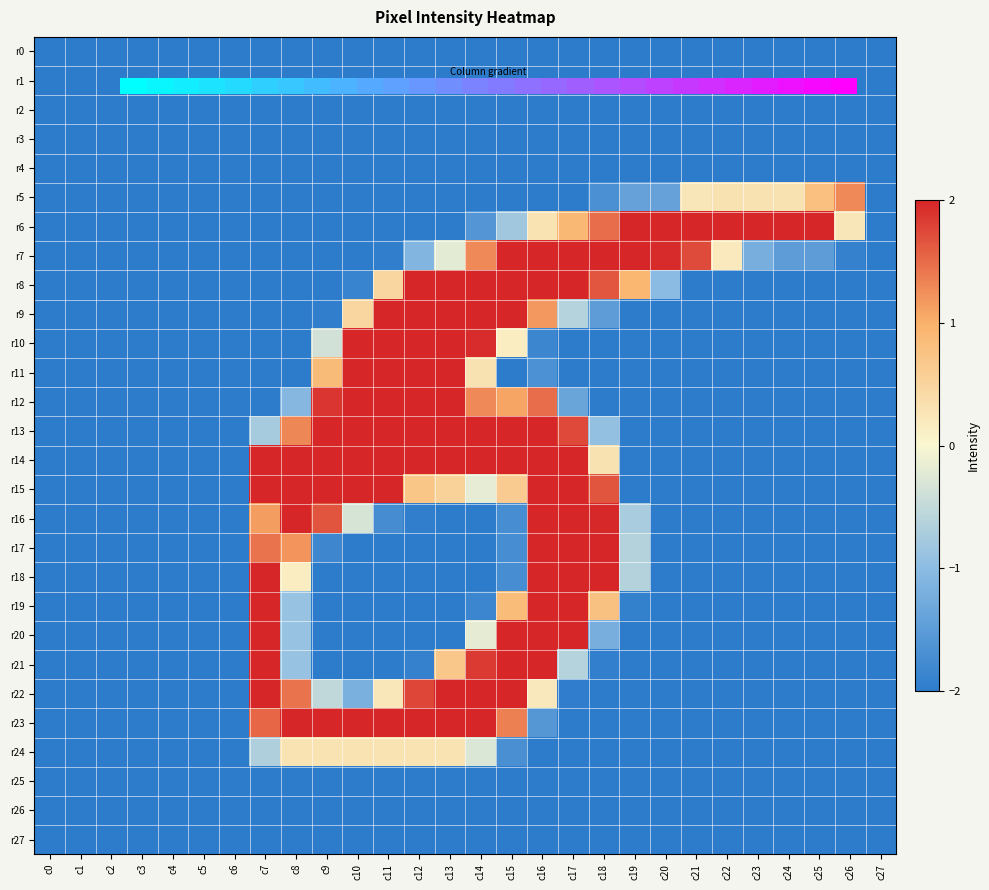

Between c2 and c14, which is larger?

c14